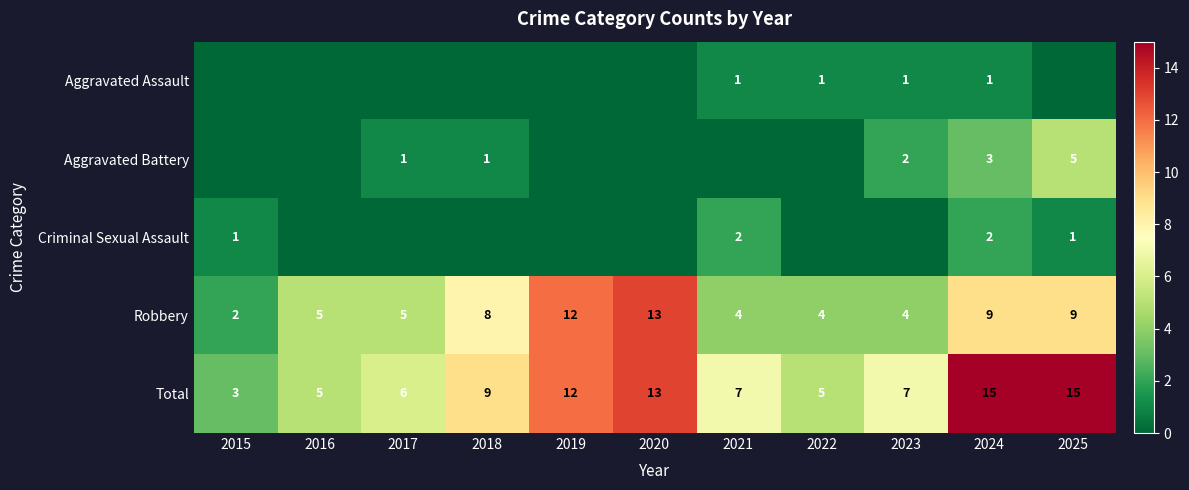

True or false: Aggravated Assault has a value of 1 at 2021.

True